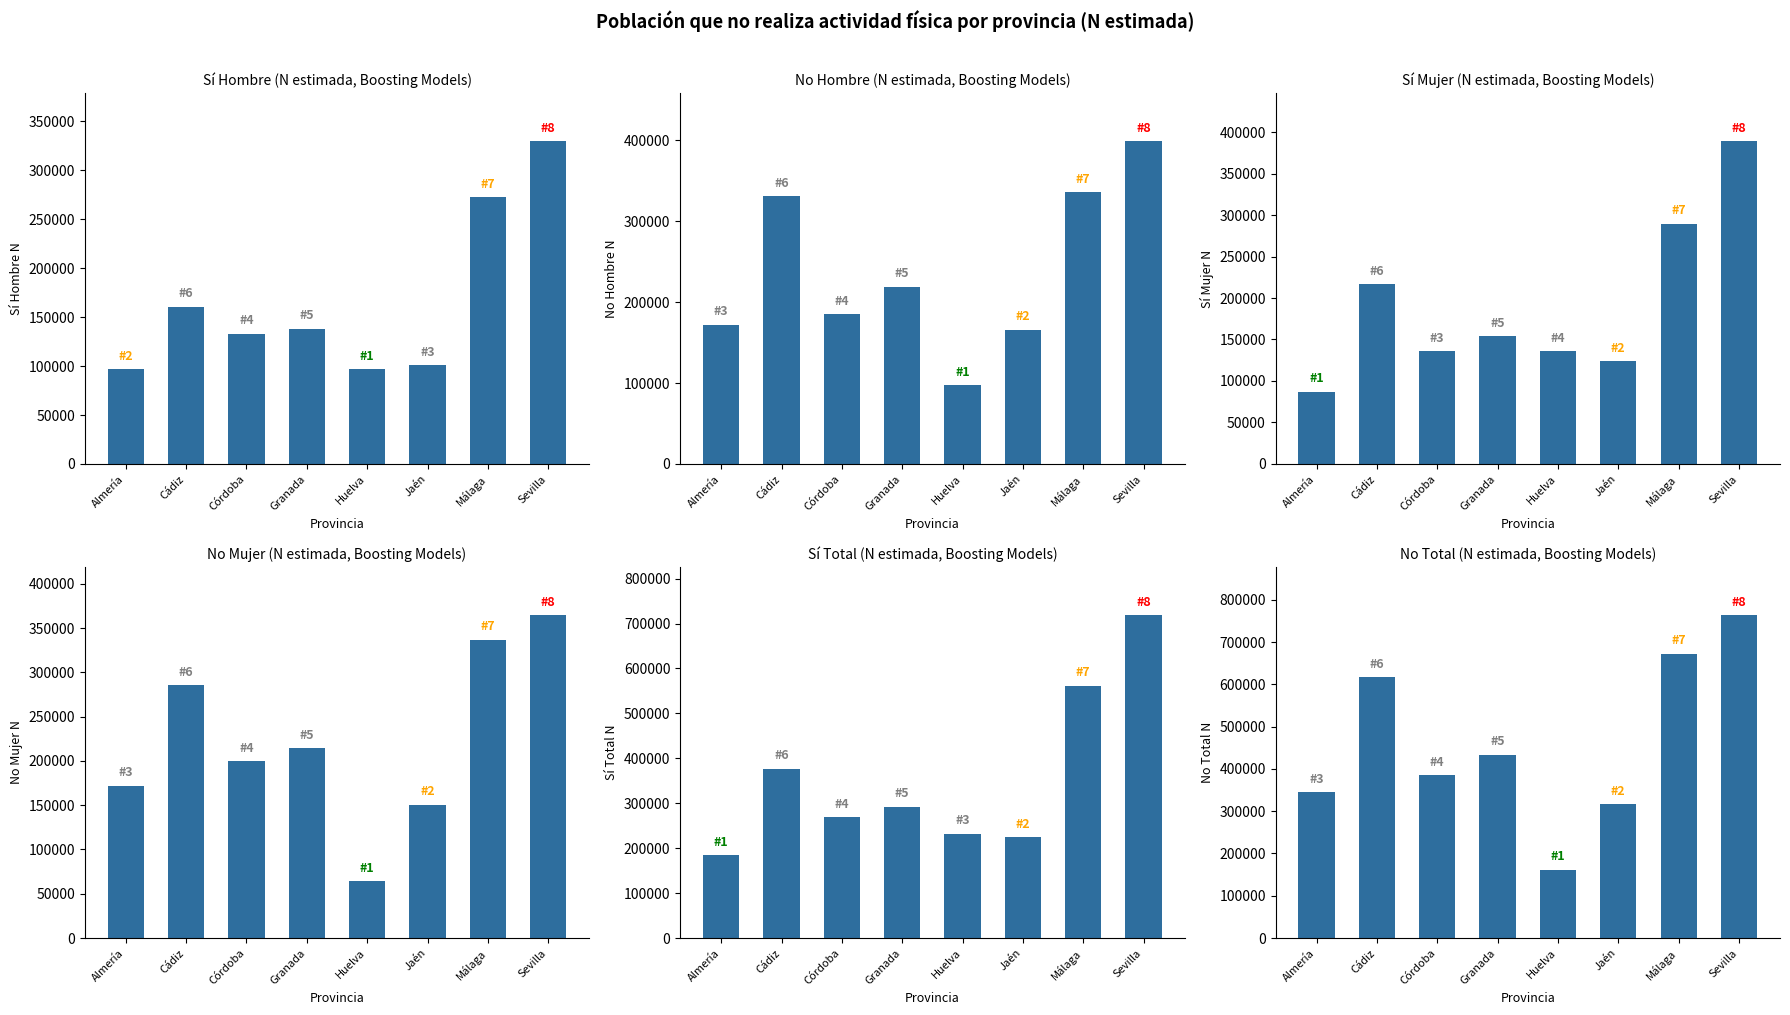

Is the value of Sí (Mujer) N estimada at Almería greater than the value of No (Hombre) N estimada at Huelva?

No